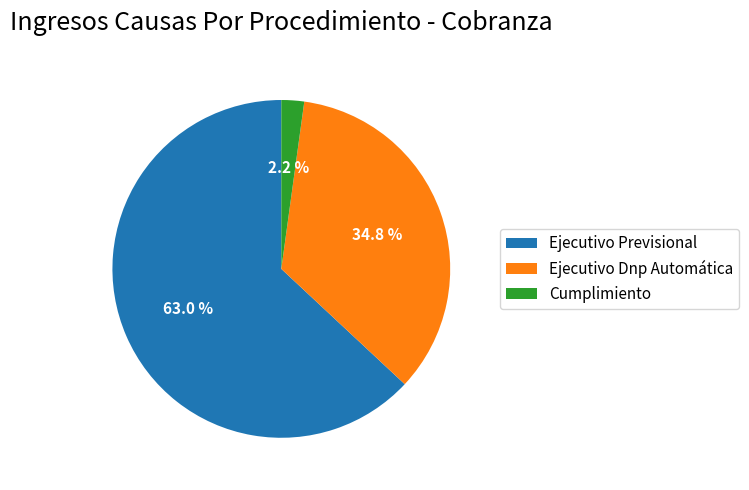

To the nearest percent, what is the difference between the Ejecutivo Dnp Automática and Ejecutivo Previsional slice percentages?

28%